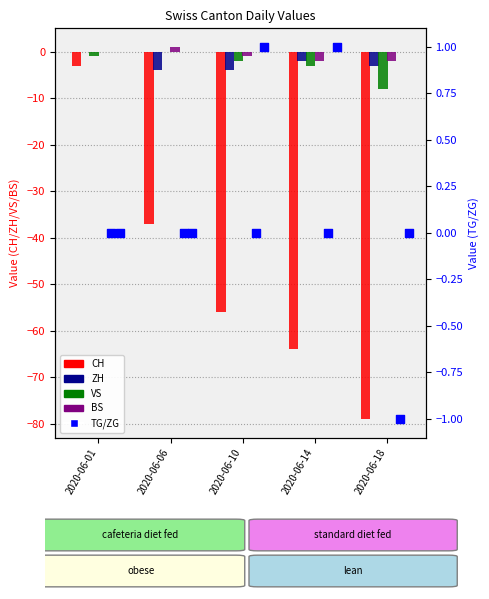

What are all the series names shown in the legend?

CH, ZH, VS, BS, TG, ZG